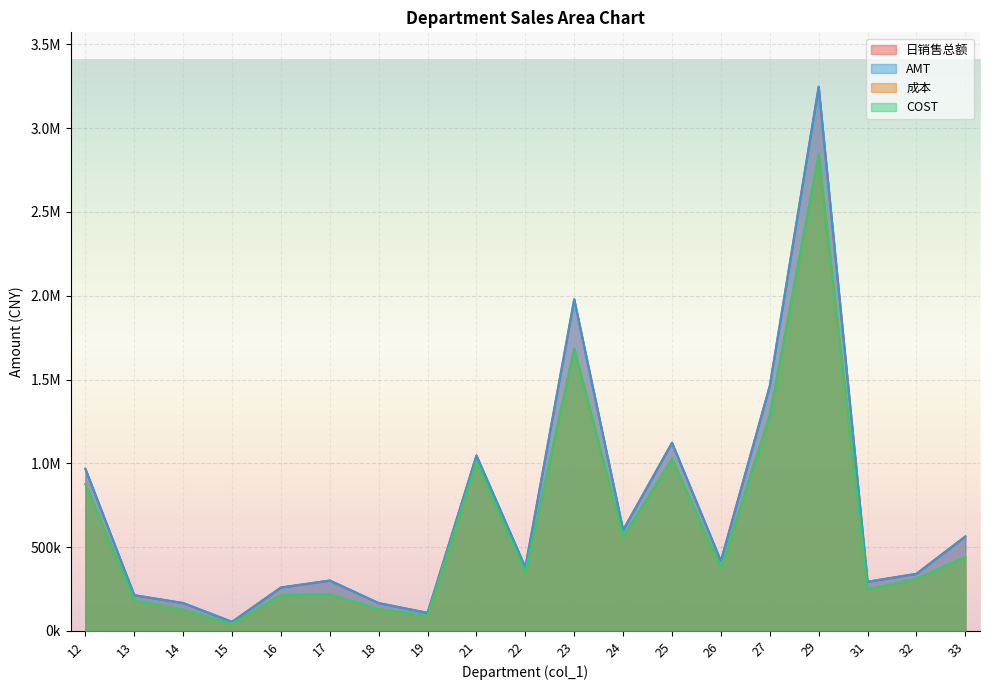

Where is the first local maximum for 成本?

17